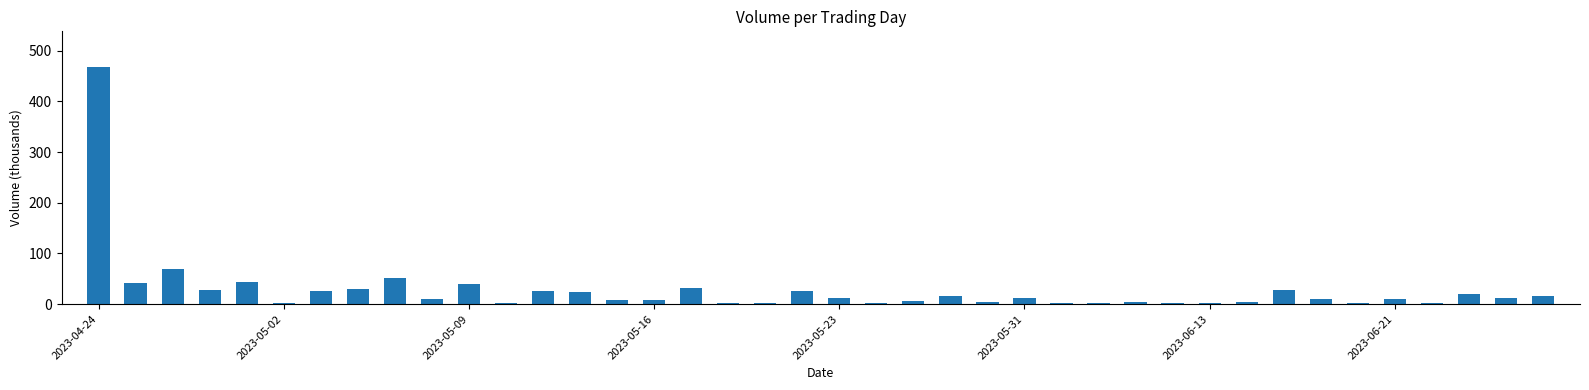

What is the maximum value shown in the chart?

468